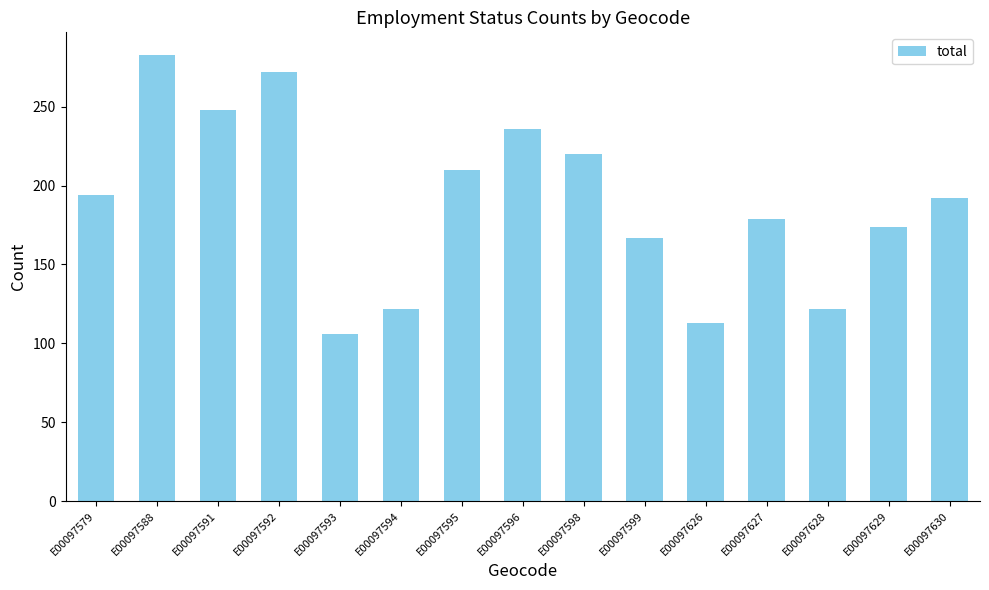

Read the value at E00097593, to the nearest 50.

100